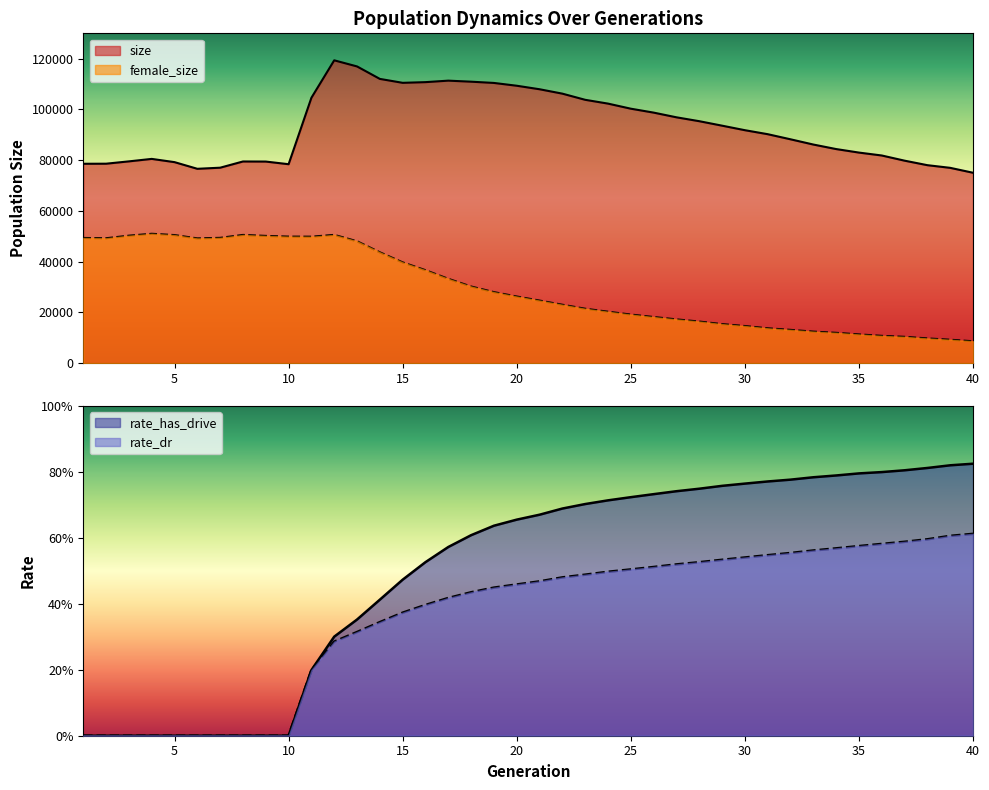

What is the sum of all rate_has_drive values?

20.0